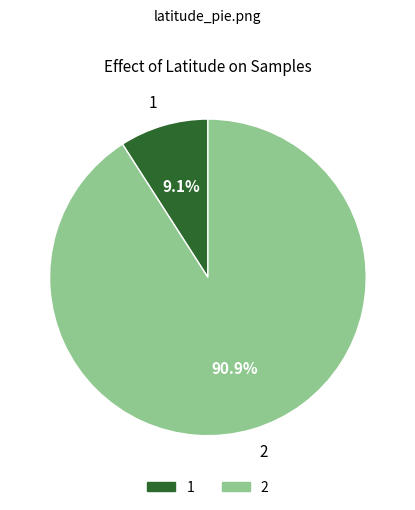

The 2 slice represents 99% of the pie. True or false?

False